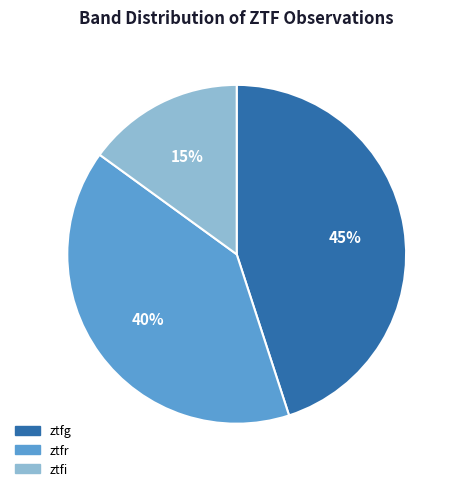

What is the smallest slice in the pie chart?

ztfi